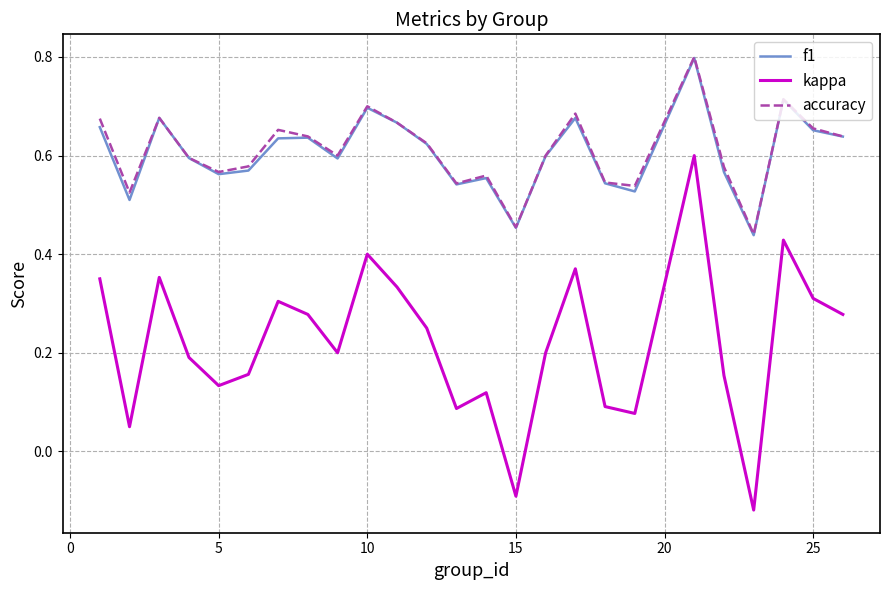

Which series has the widest spread of values?

kappa